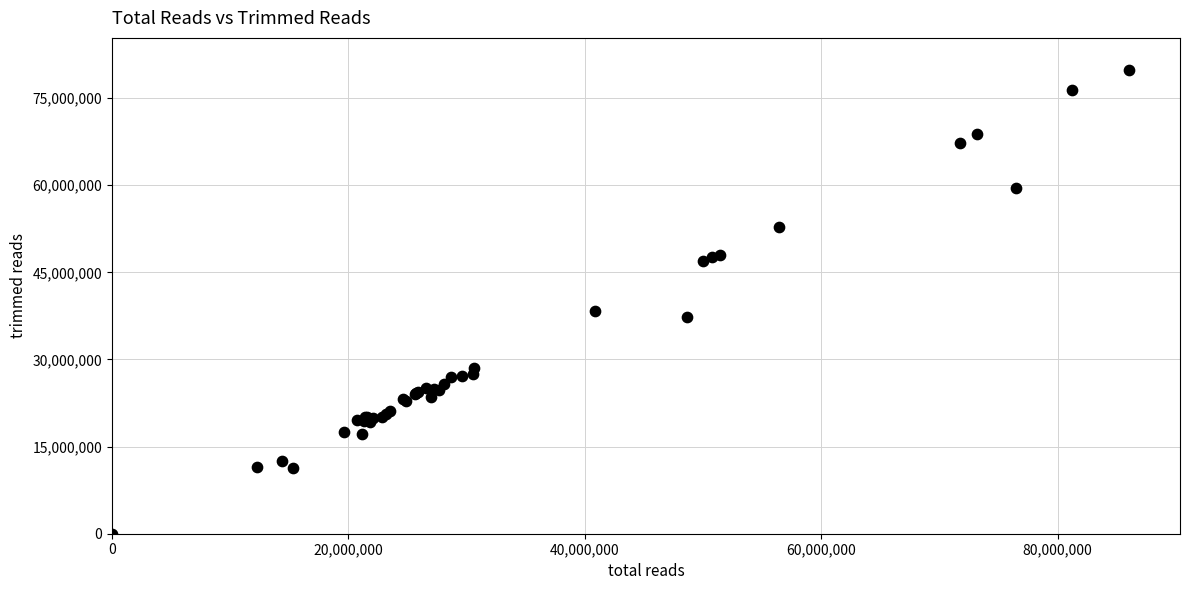

What Y value in the scatter plot is closest to 39888256?

38351715